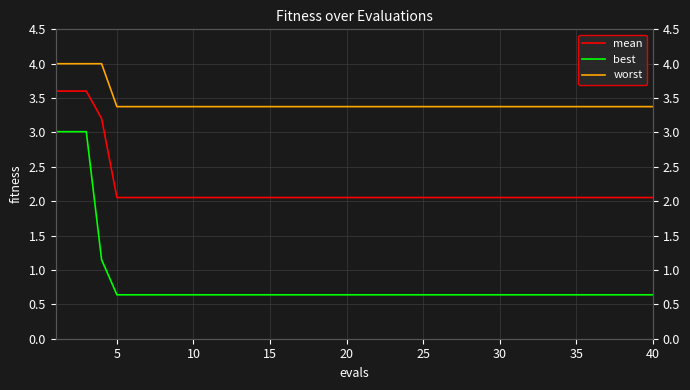

Which series has the widest spread of values?

best